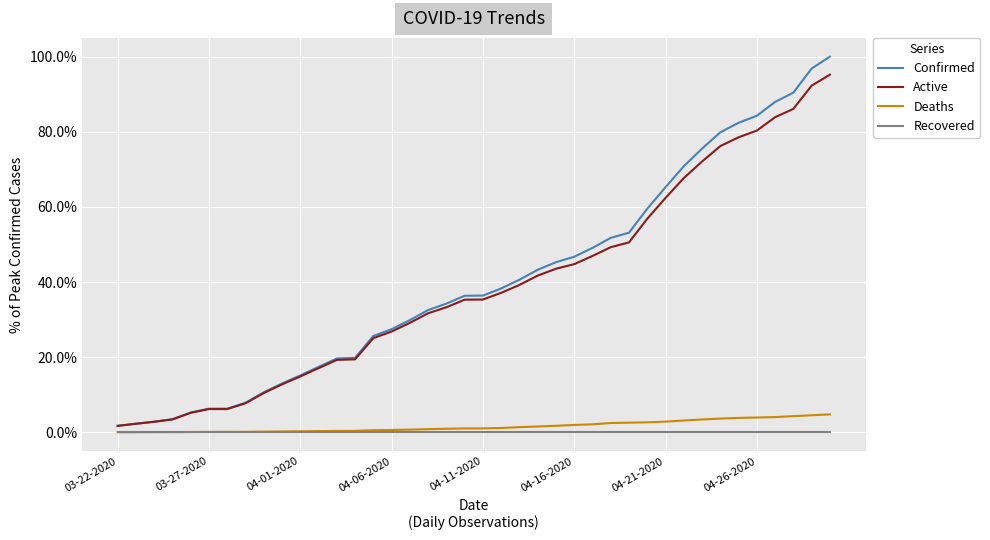

Which series has the largest total across all categories?

Confirmed